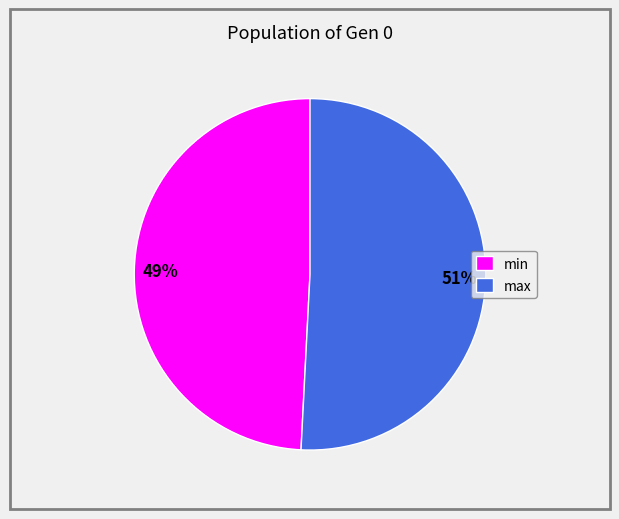

Which slice is the smallest?

min